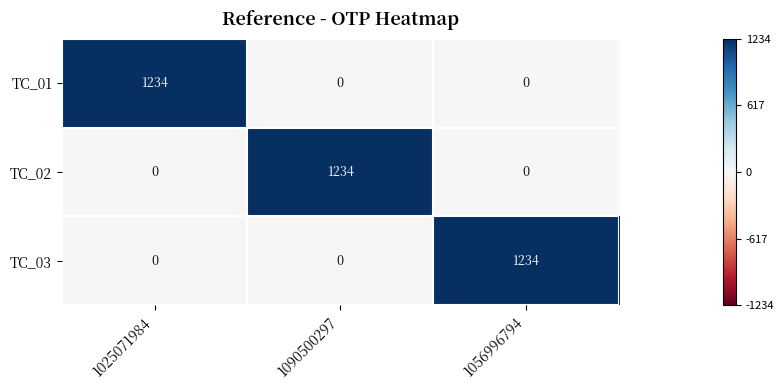

What is the maximum value shown in the chart?

1234